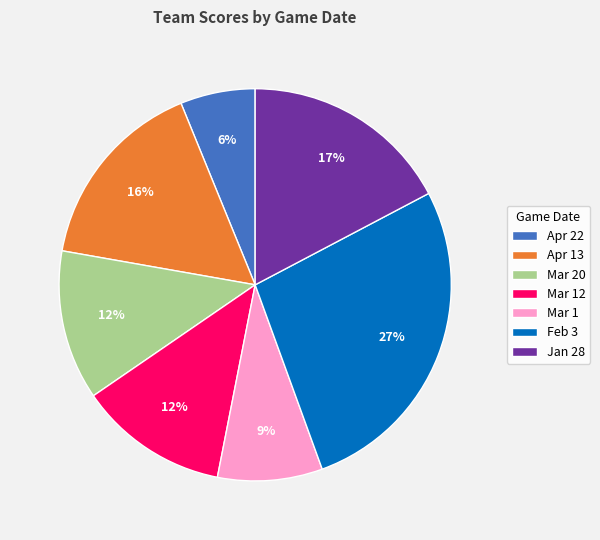

Is it true that Mar 12 is 12% of the pie?

True